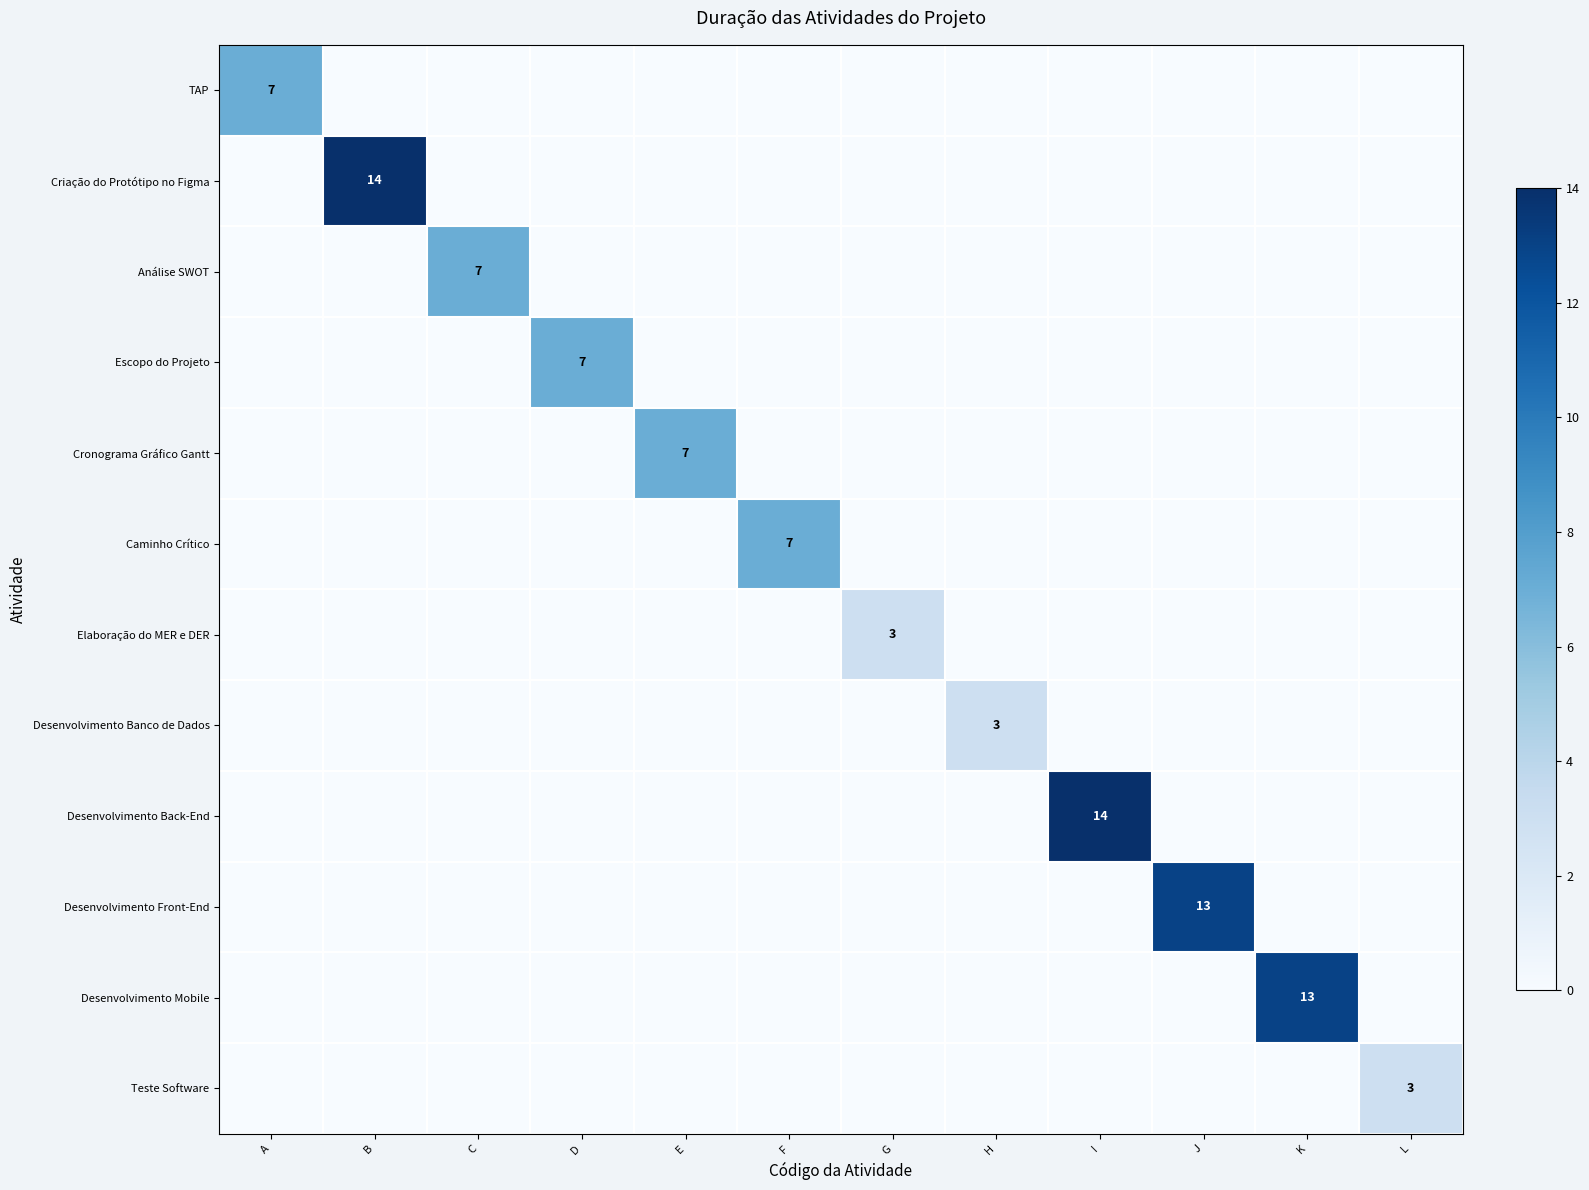

True or false: Análise SWOT has a value of 4 at H.

False